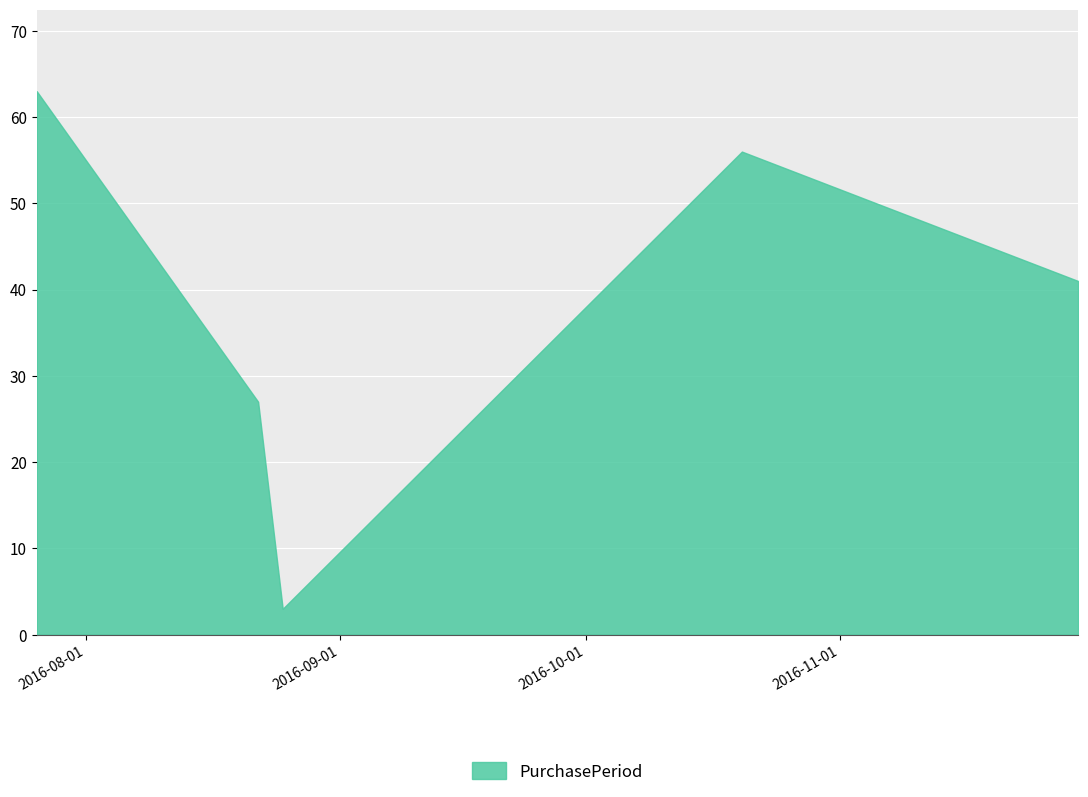

What is the difference between the maximum and second lowest values?

36